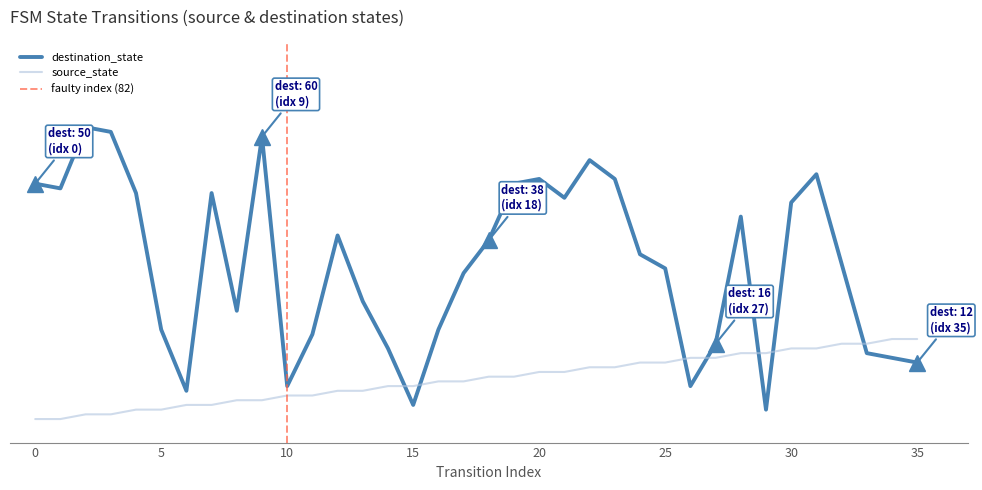

Between 13 and 10, which is larger?

13